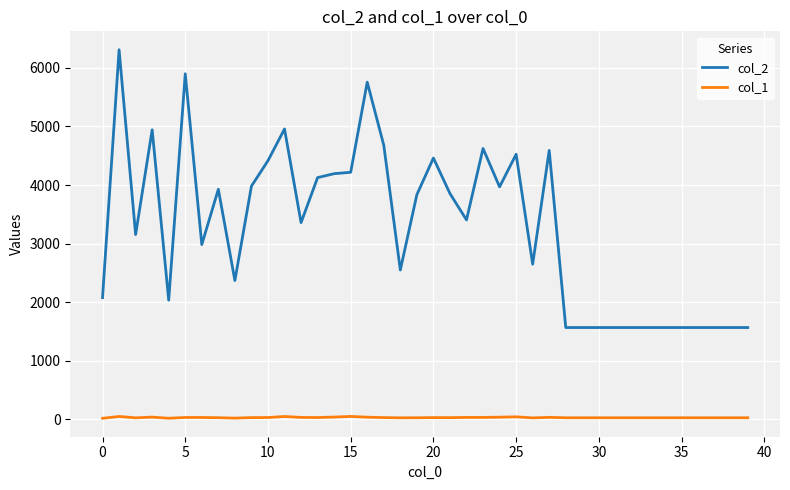

List the series in order of their overall mean, highest first.

col_2, col_1